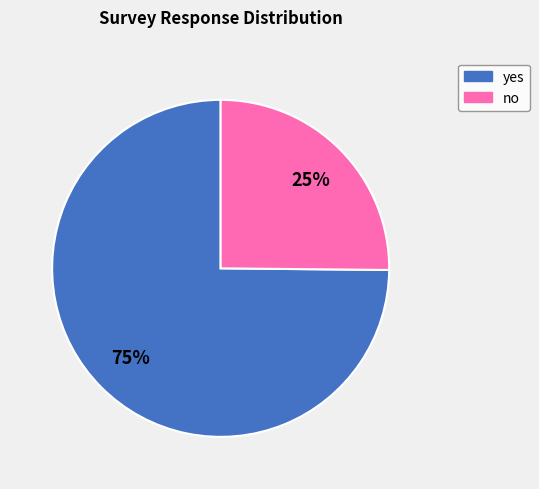

Does any single category account for the majority?

Yes